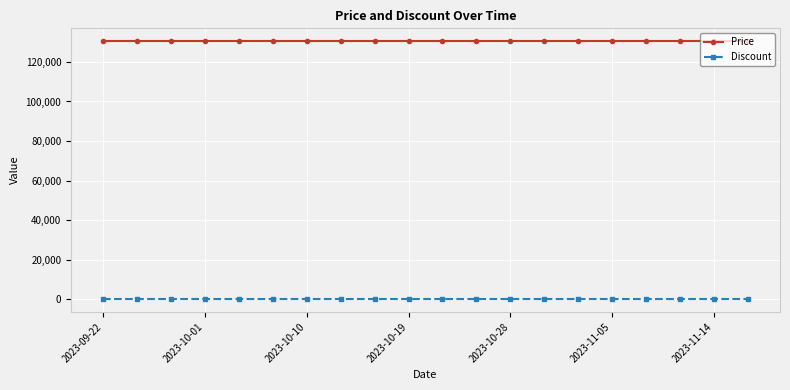

True or false: Price and Discount intersect in this chart.

False